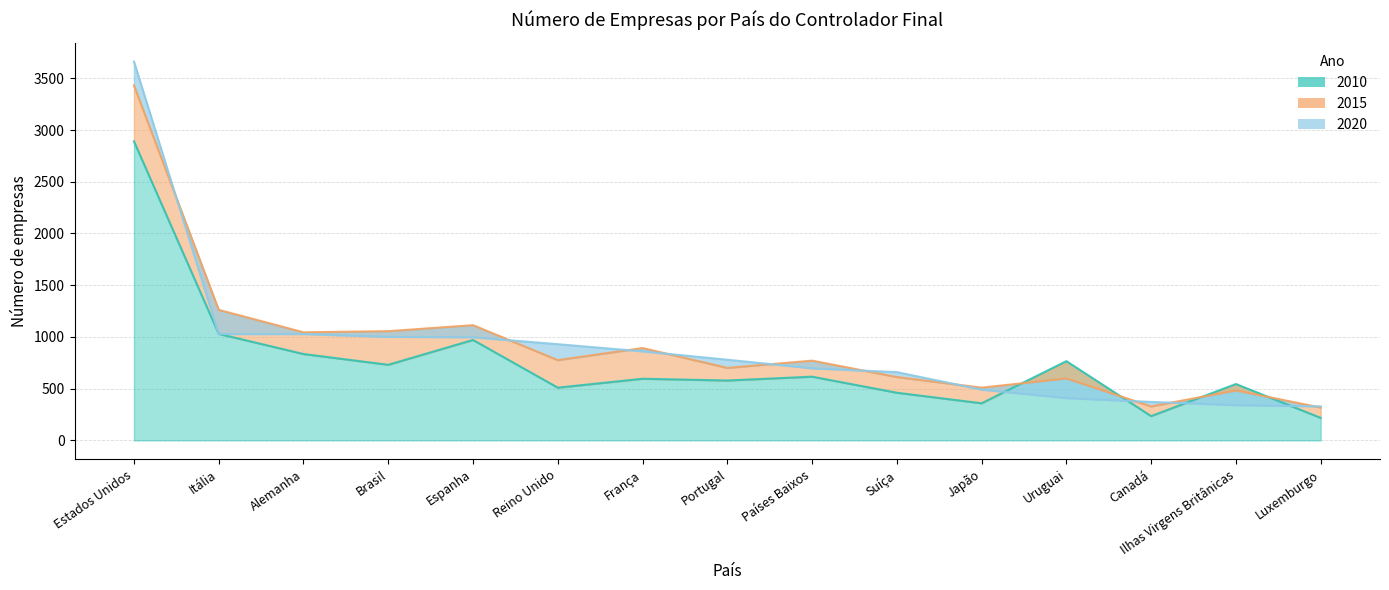

What is the total value across all series at Uruguai?

1774